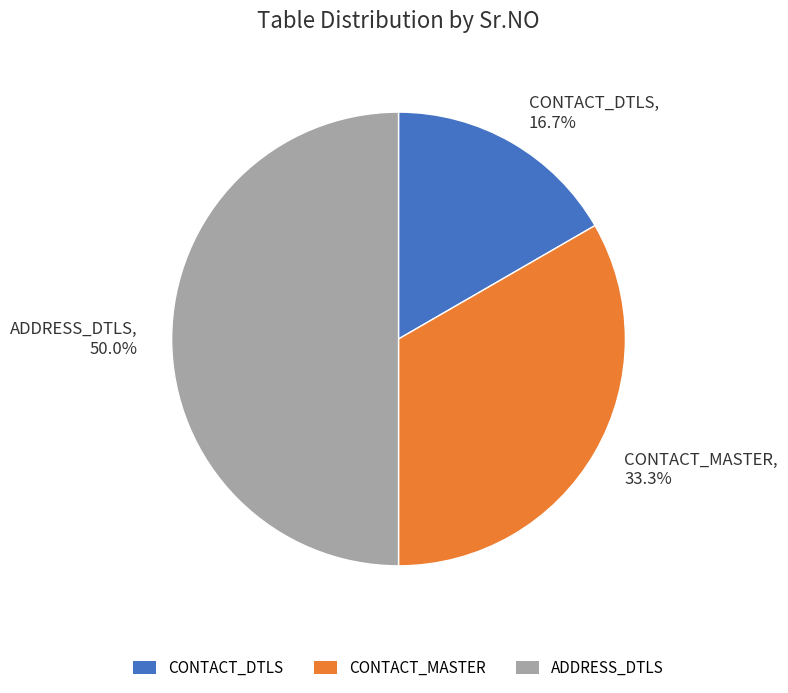

To the nearest percent, what is the difference between the ADDRESS_DTLS and CONTACT_MASTER slice percentages?

17%